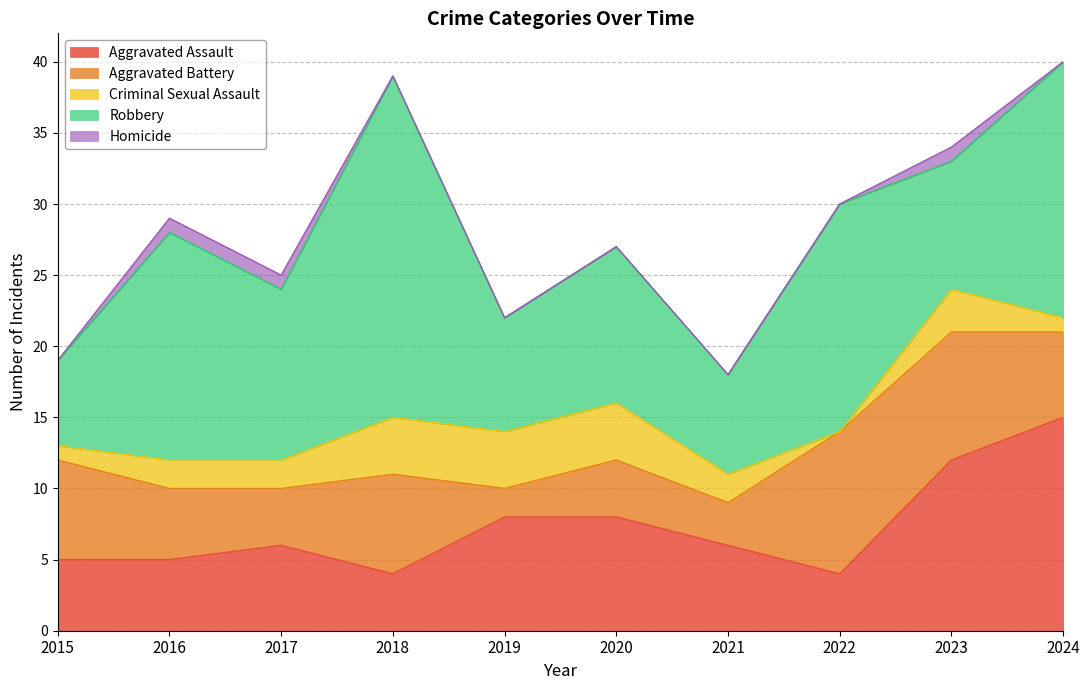

How many data points in Robbery are less than 12?

5